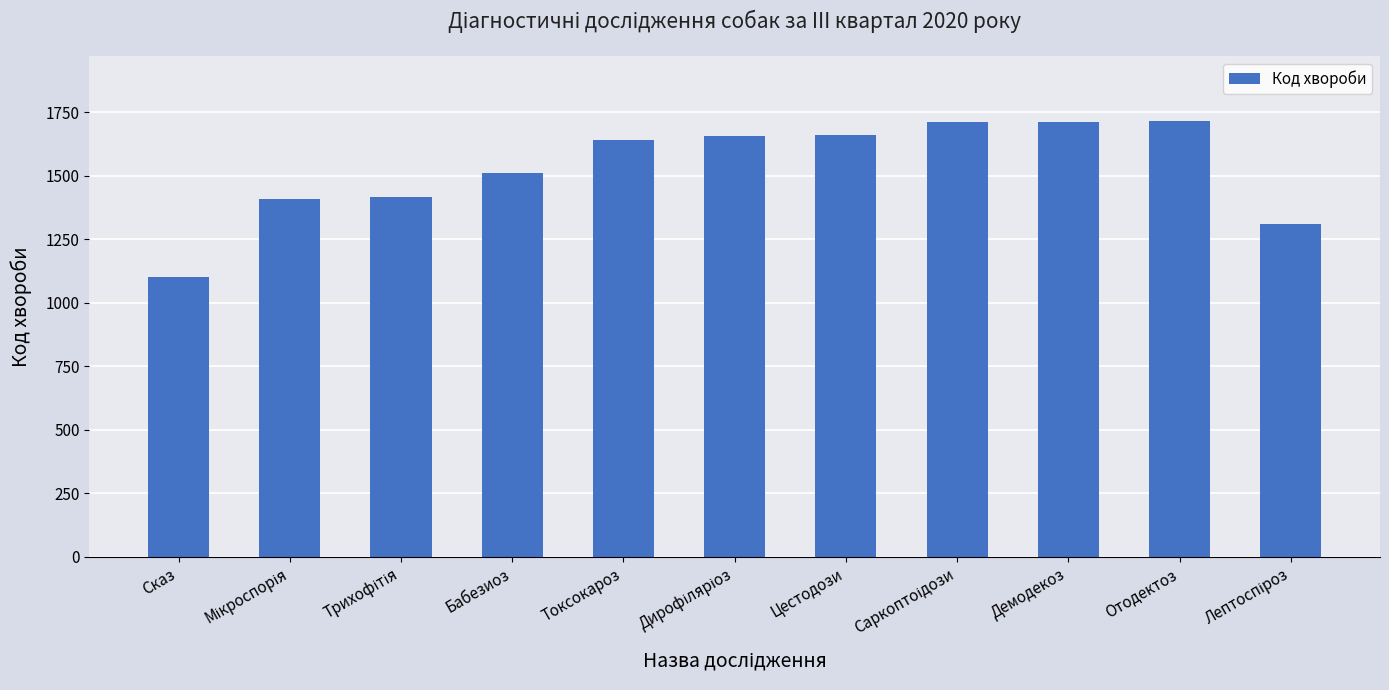

How many categories are shown in the chart?

11